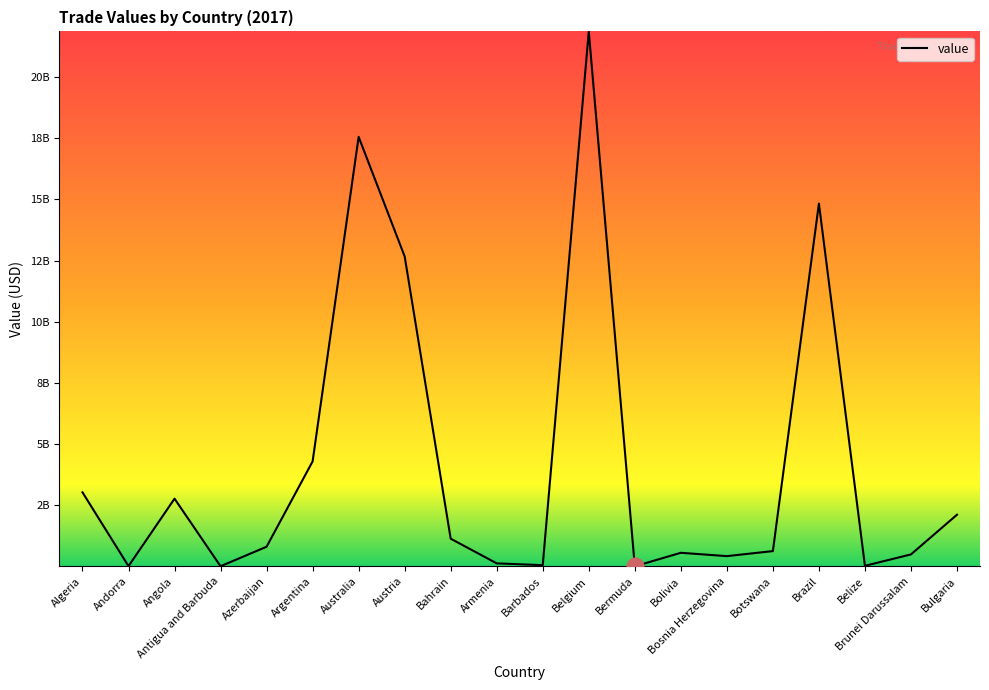

What is the change in value from Austria to Brazil?

+2160180734.6